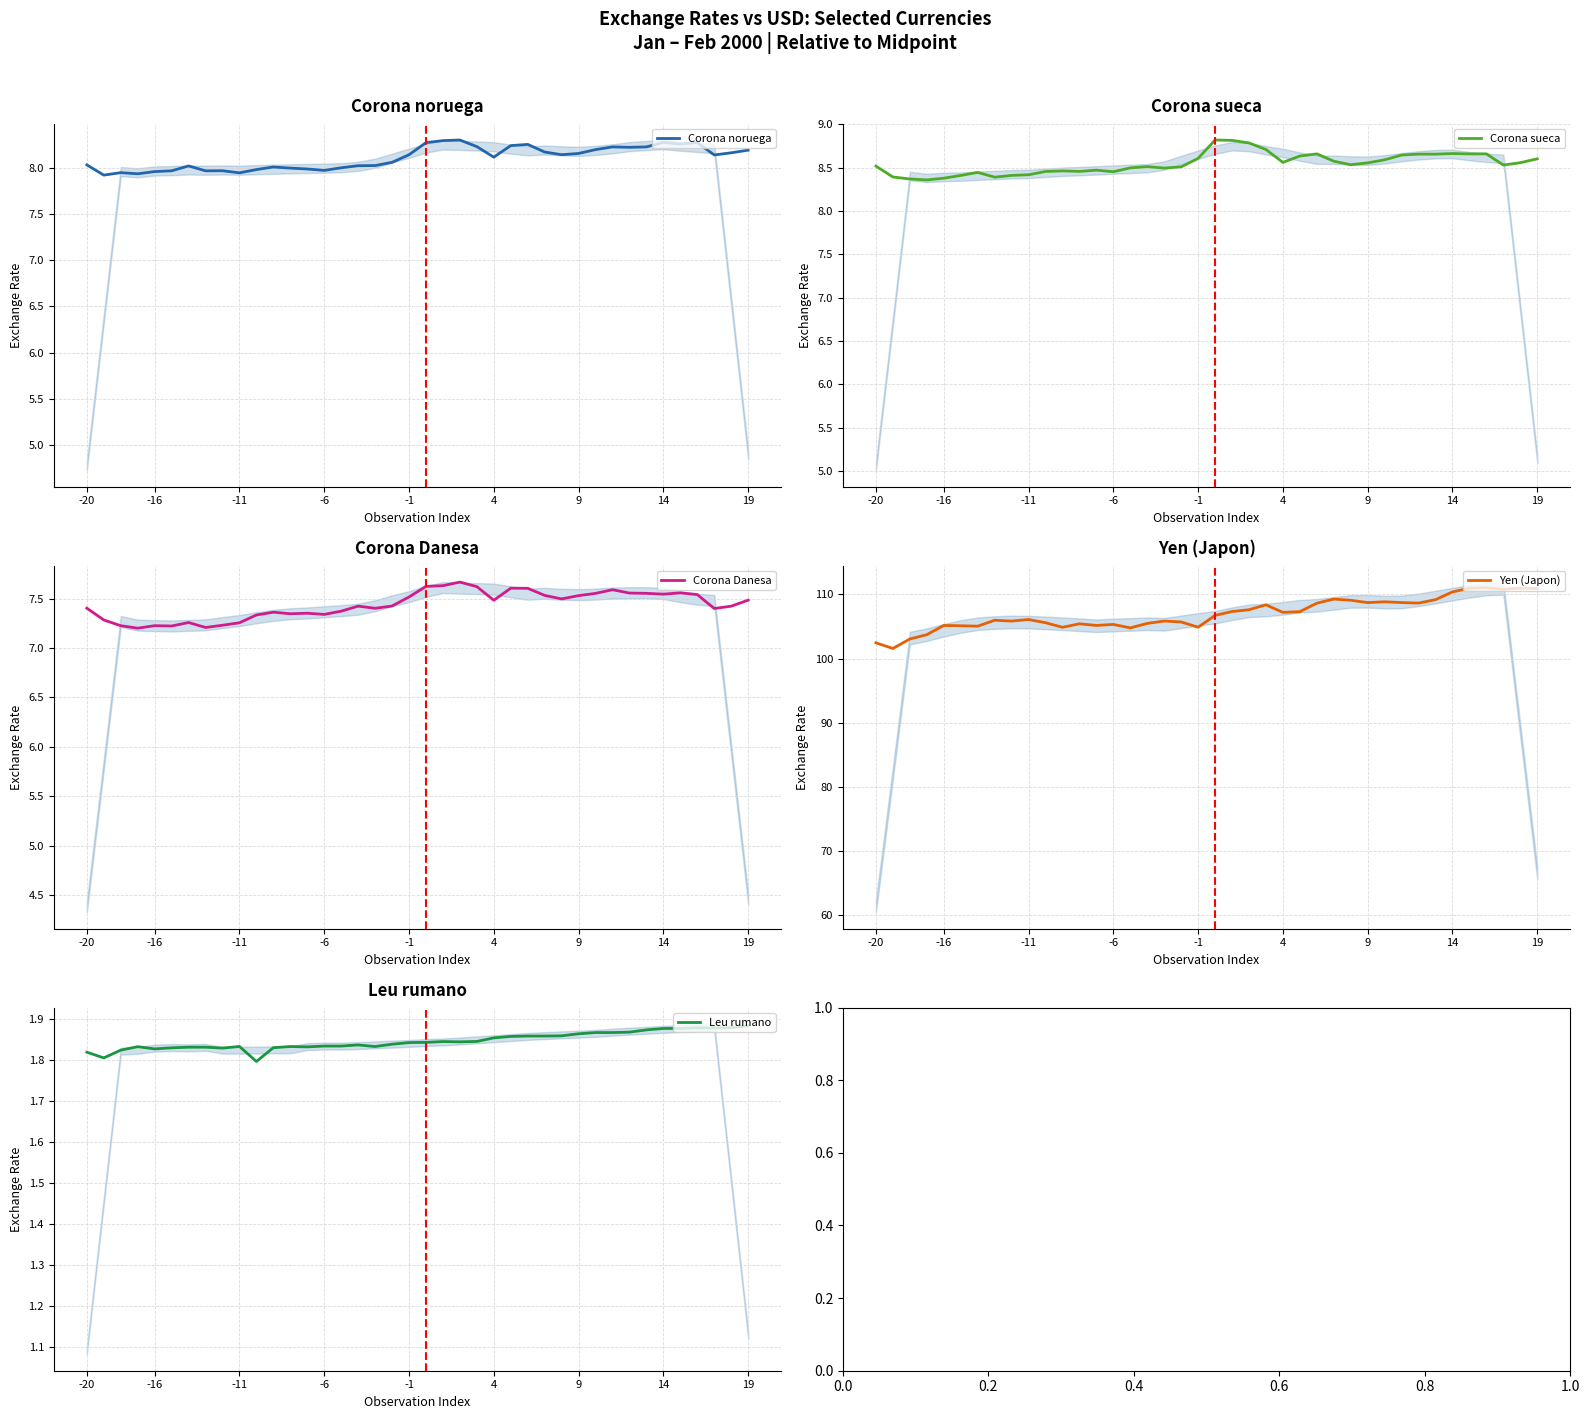

What is the difference between the maximum and second lowest values in the Corona sueca series?

0.4